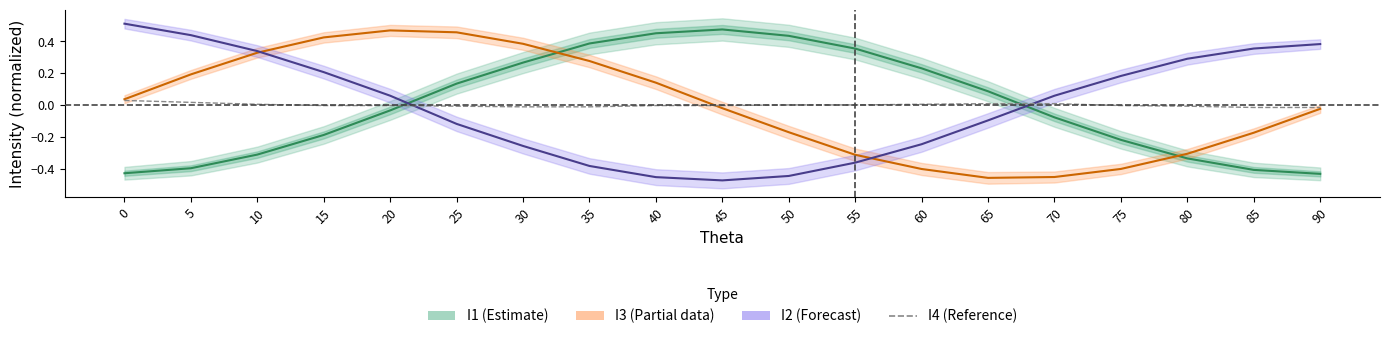

How many lines are shown in the chart?

4